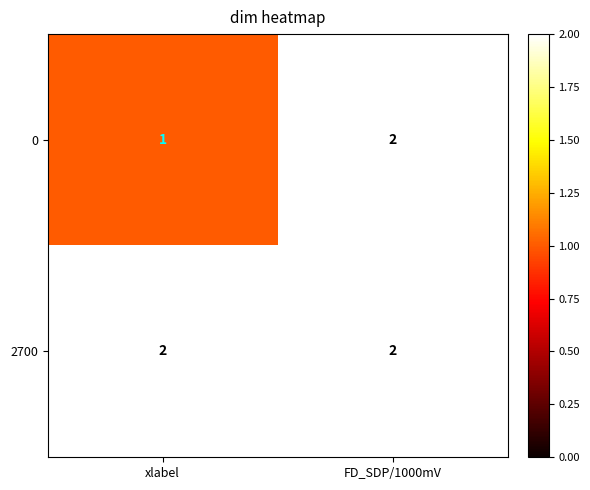

Which series has the largest total across all categories?

2700